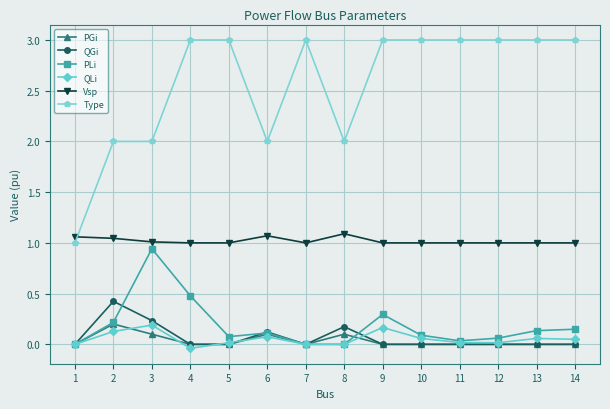

Which series has the largest total across all categories?

Type